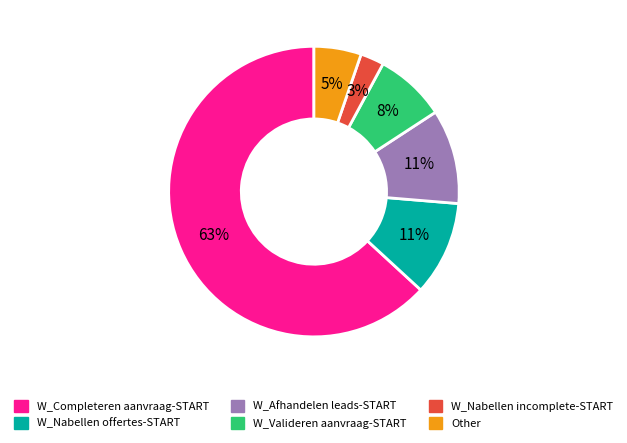

Between W_Completeren aanvraag-START and W_Nabellen offertes-START, which is larger?

W_Completeren aanvraag-START